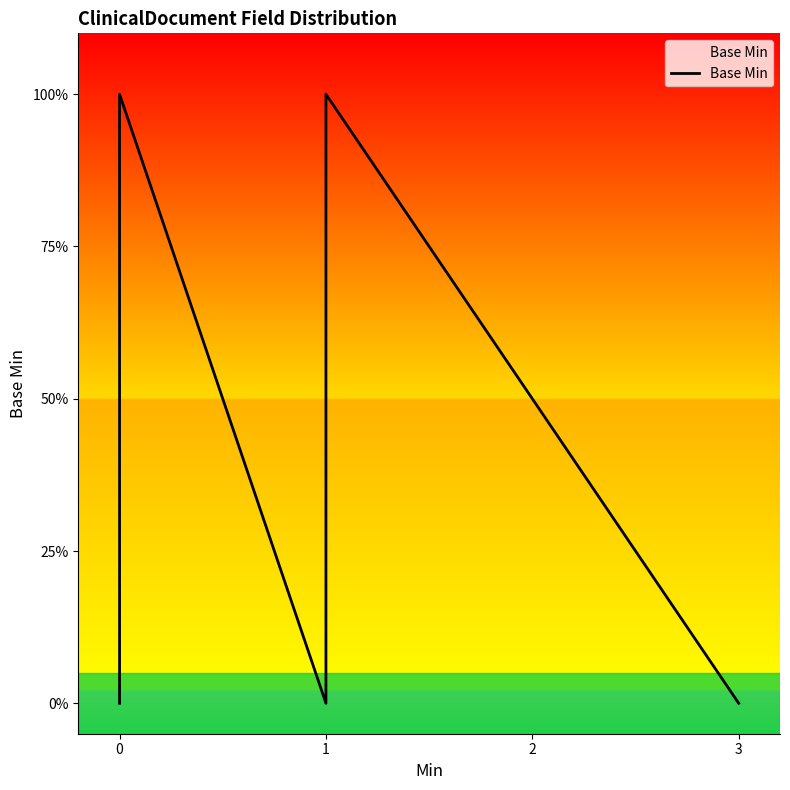

How many lines are shown in the chart?

1